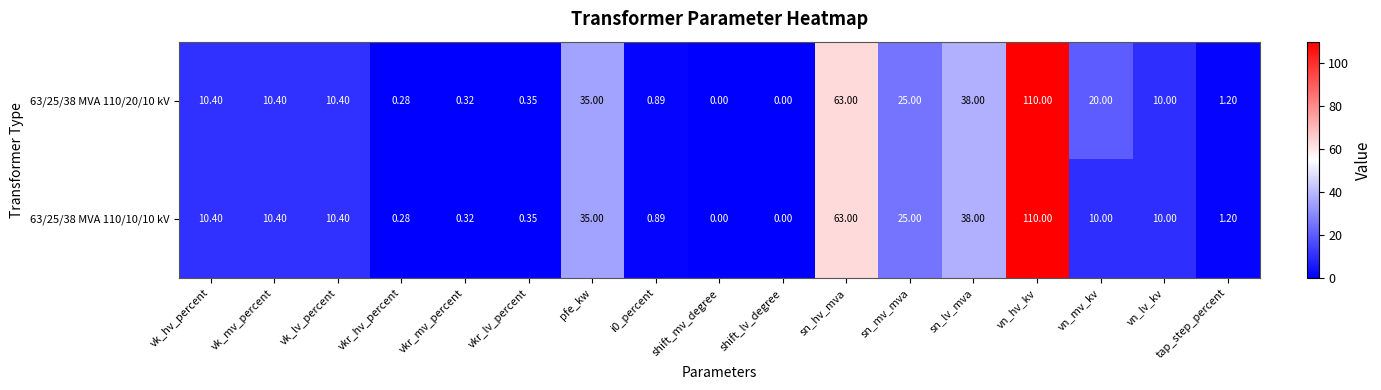

Is the value of 63/25/38 MVA 110/20/10 kV at vkr_lv_percent greater than the value of 63/25/38 MVA 110/10/10 kV at vn_lv_kv?

No